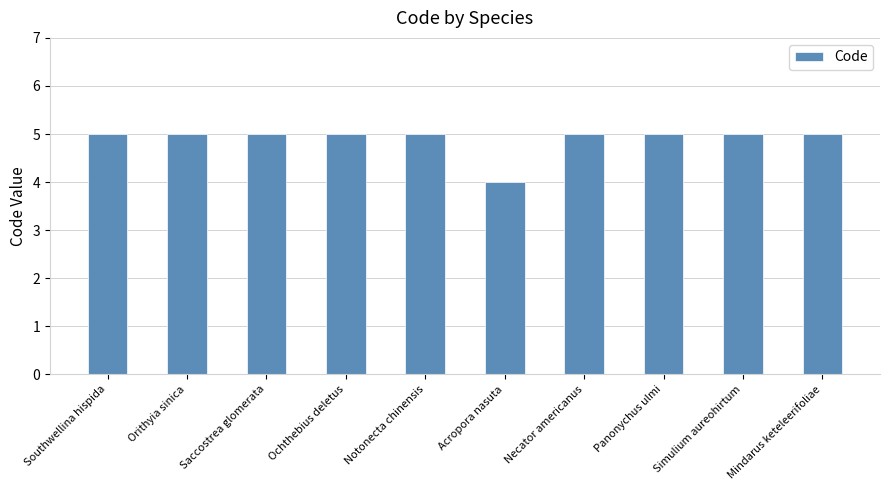

What is the label of the 1st bar from the right?

Mindarus keteleerifoliae